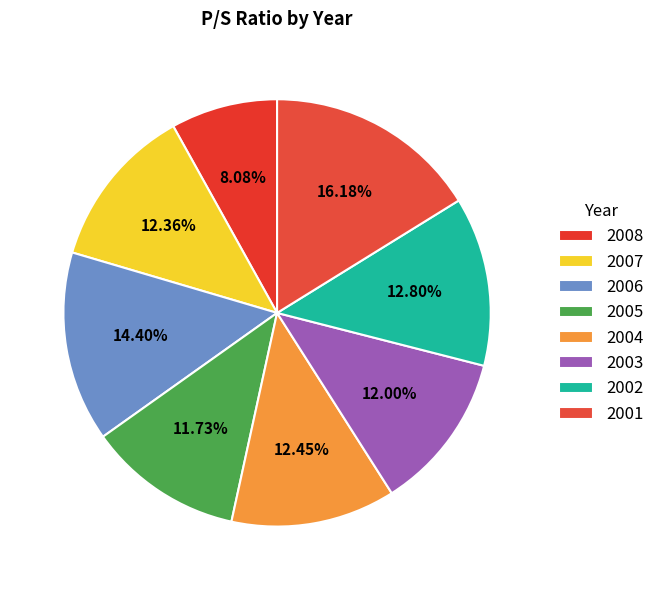

To the nearest percent, what is the average slice percentage?

12%